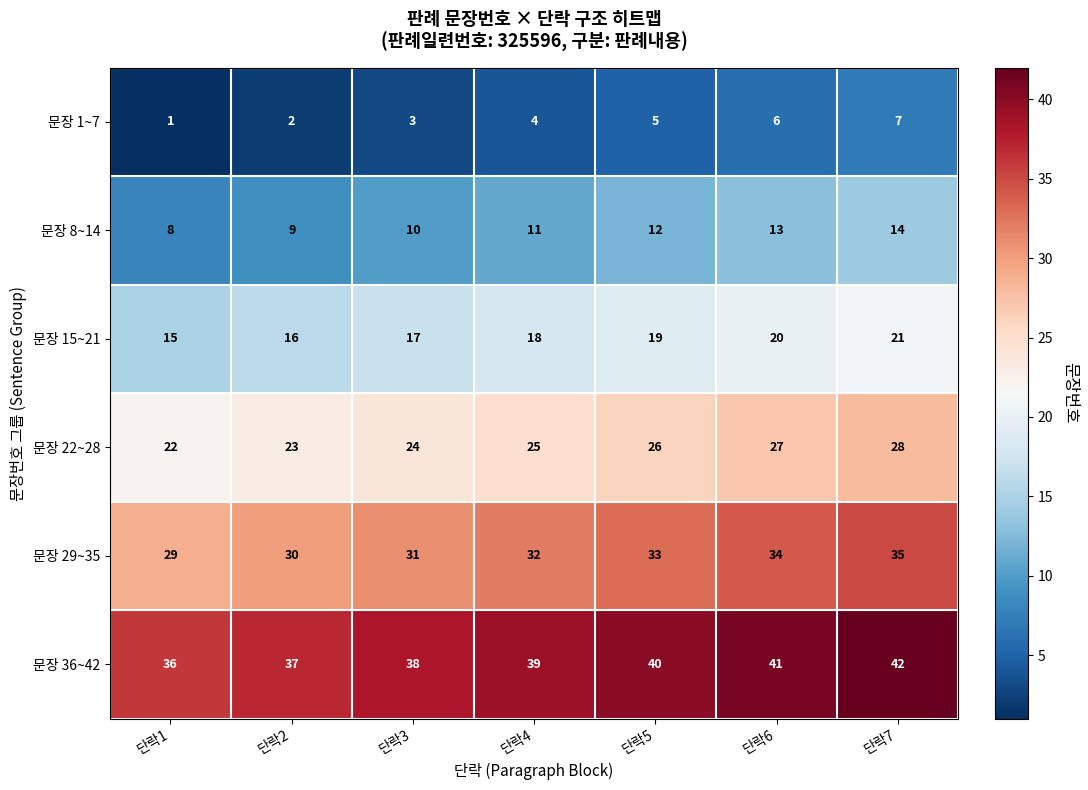

At which category is the sum across all series the highest?

단락7